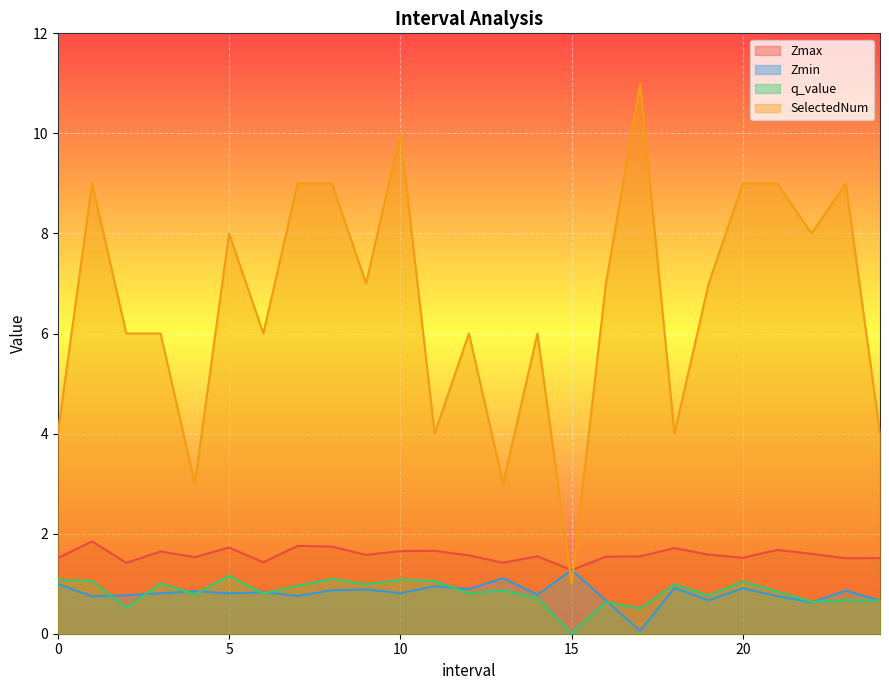

Reading left to right, what are all the values shown in this chart?

Zmax: 0=1.5	1=1.8	2=1.4	3=1.6	4=1.5	5=1.7	6=1.4	7=1.8	8=1.7	9=1.6	10=1.7	11=1.7	12=1.6	13=1.4	14=1.5	15=1.3	16=1.5	17=1.5	18=1.7	19=1.6	20=1.5	21=1.7	22=1.6	23=1.5	24=1.5
Zmin: 0=1.0	1=0.7	2=0.8	3=0.8	4=0.8	5=0.8	6=0.8	7=0.8	8=0.9	9=0.9	10=0.8	11=0.9	12=0.9	13=1.1	14=0.8	15=1.3	16=0.7	17=0.1	18=0.9	19=0.7	20=0.9	21=0.8	22=0.6	23=0.9	24=0.7
q_value: 0=1.1	1=1.1	2=0.5	3=1.0	4=0.8	5=1.2	6=0.8	7=1.0	8=1.1	9=1.0	10=1.1	11=1.1	12=0.8	13=0.9	14=0.7	15=-0.0	16=0.6	17=0.5	18=1.0	19=0.8	20=1.0	21=0.8	22=0.6	23=0.7	24=0.7
SelectedNum: 0=4.0	1=9.0	2=6.0	3=6.0	4=3.0	5=8.0	6=6.0	7=9.0	8=9.0	9=7.0	10=10.0	11=4.0	12=6.0	13=3.0	14=6.0	15=1.0	16=7.0	17=11.0	18=4.0	19=7.0	20=9.0	21=9.0	22=8.0	23=9.0	24=4.0